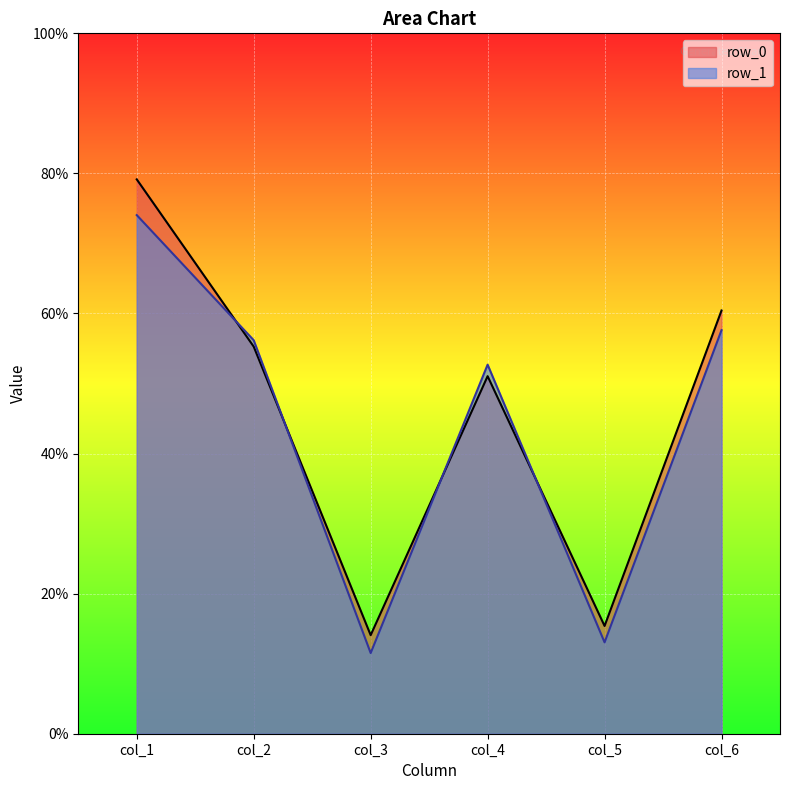

What is the maximum value for col_6?

60.4